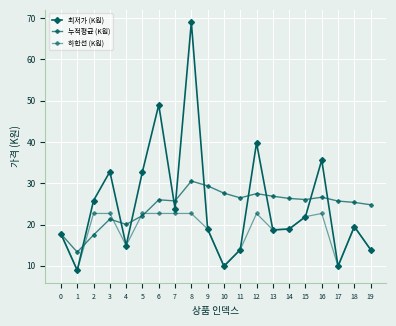

How many data points does each series have?

20